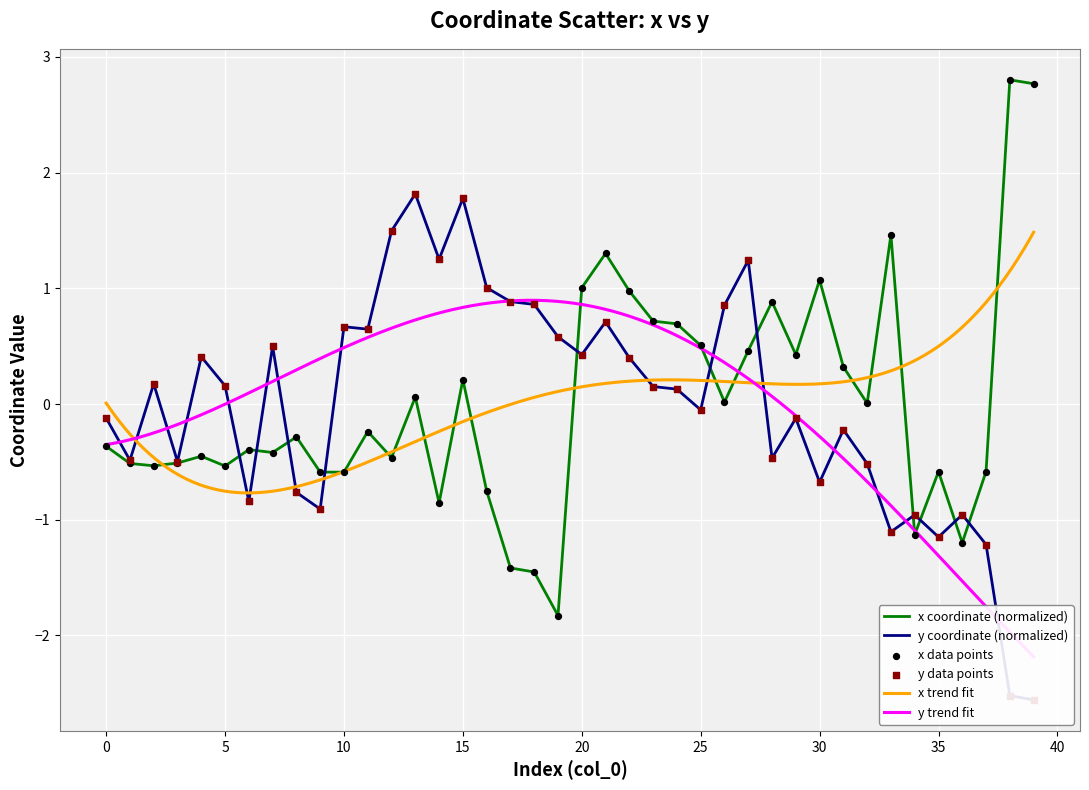

Is it true that x coordinate (normalized) equals -0.3 at 5?

False